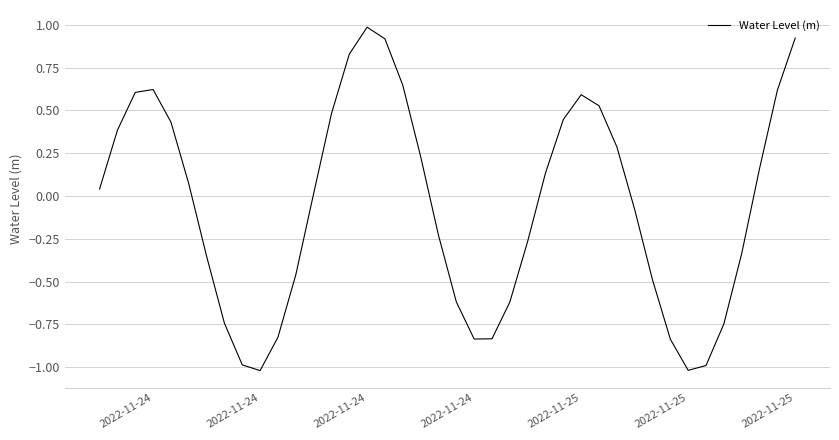

What is the minimum value shown in the chart?

-1.0